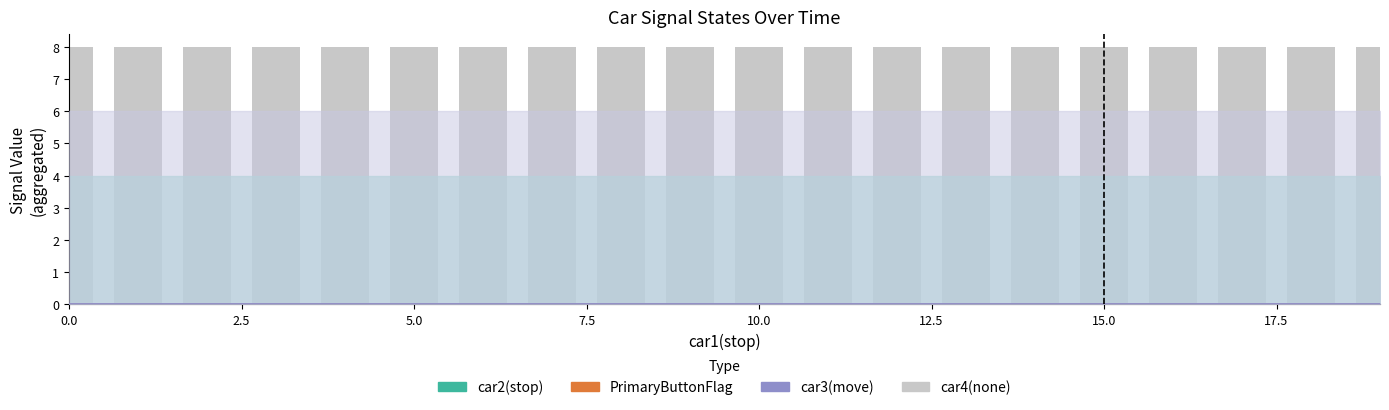

How many distinct data groups are displayed?

4